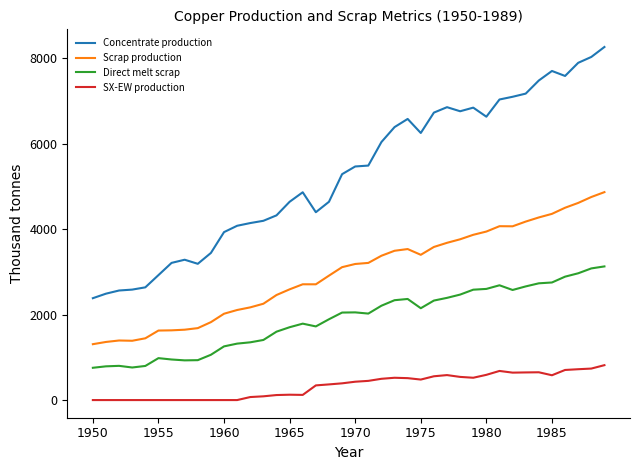

Rank the series by their average value, from lowest to highest.

SX-EW production, Direct melt scrap, Scrap production, Concentrate production